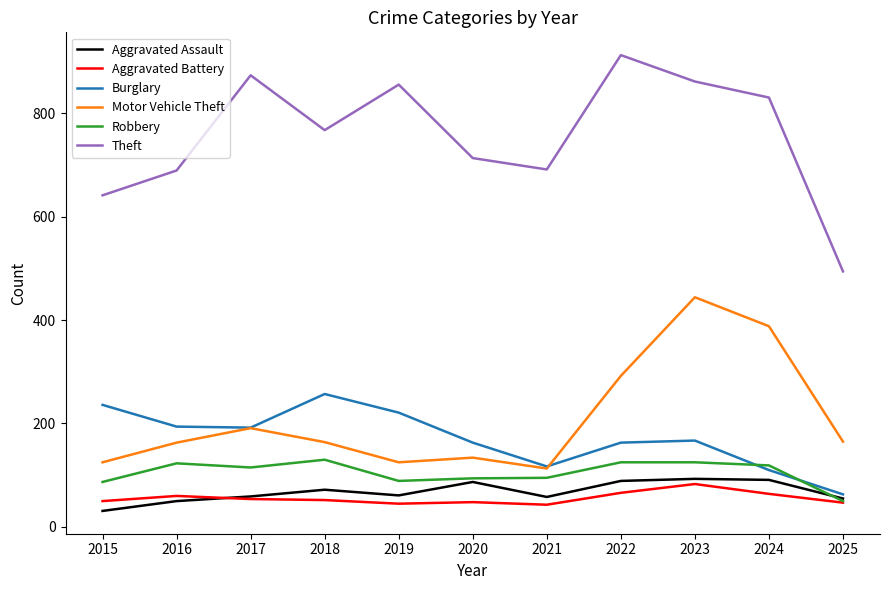

What is the difference between the highest and lowest values at 2024?

766